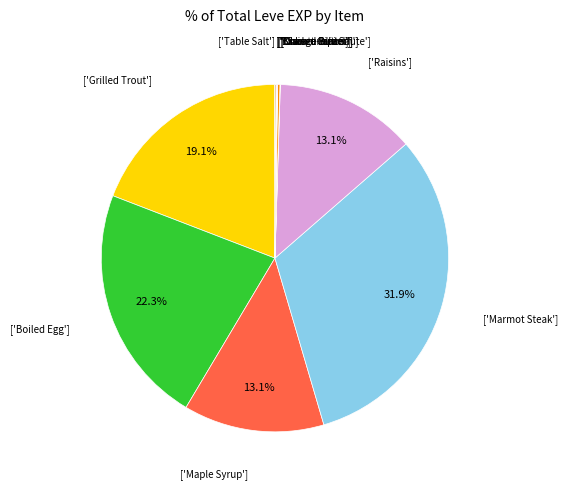

Is there a majority slice in this chart?

No